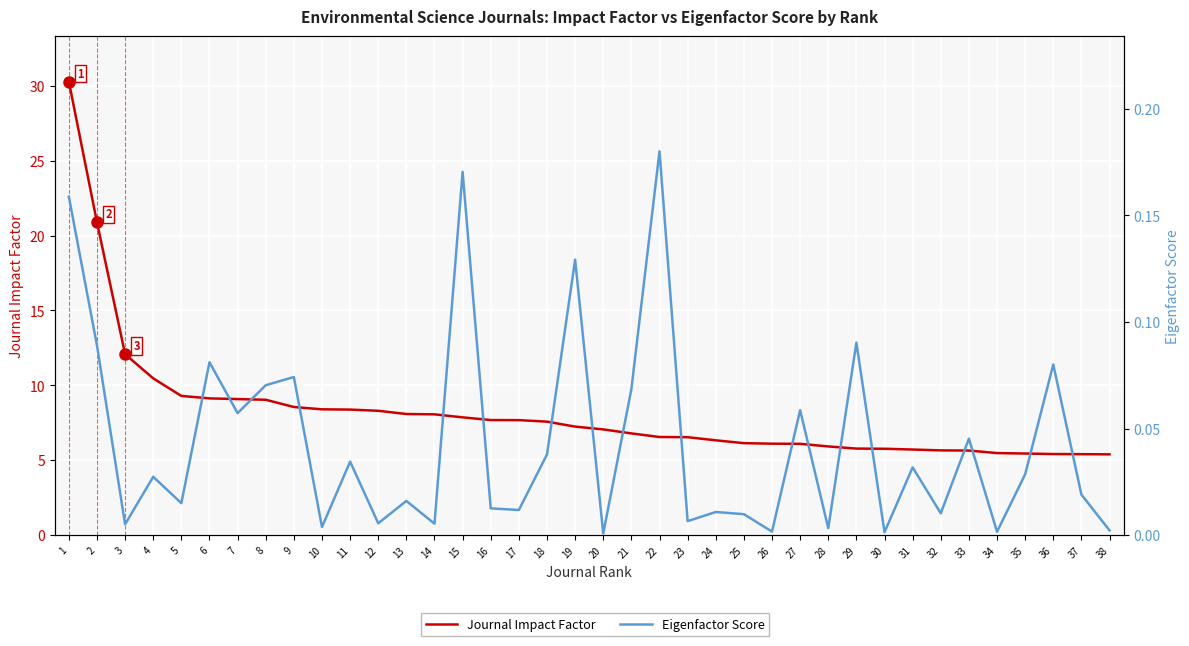

True or false: Eigenfactor Score and Journal Impact Factor intersect in this chart.

False